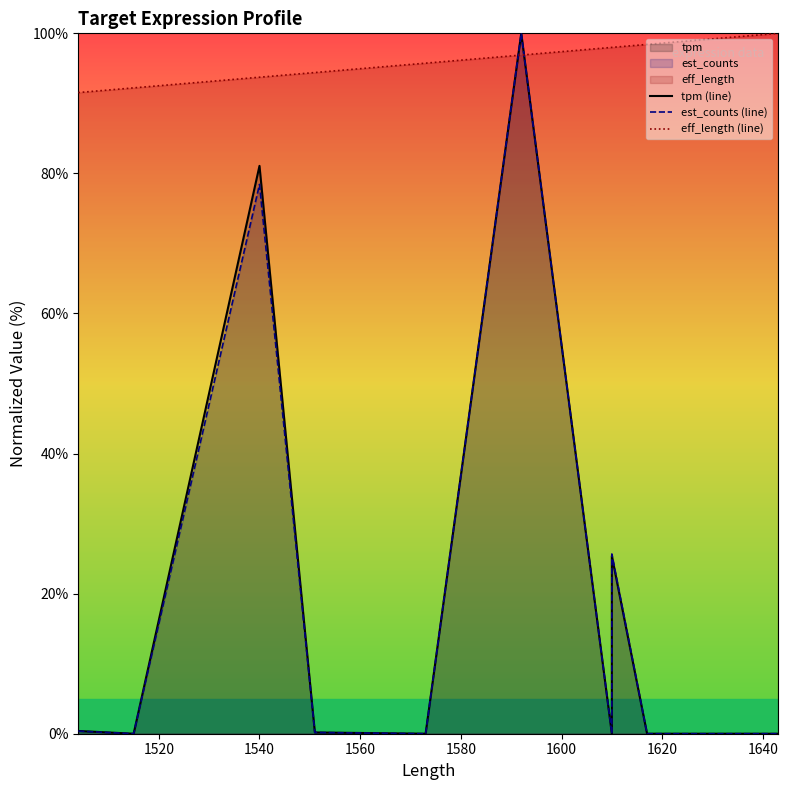

List the series in order of their peak value, highest first.

tpm (line), est_counts (line), eff_length (line)